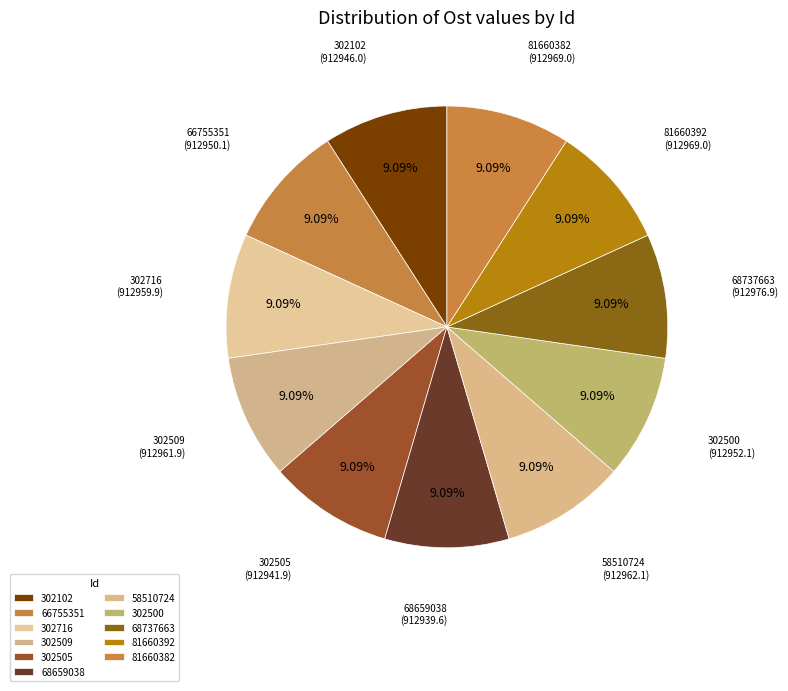

How many slices are in this pie chart?

11